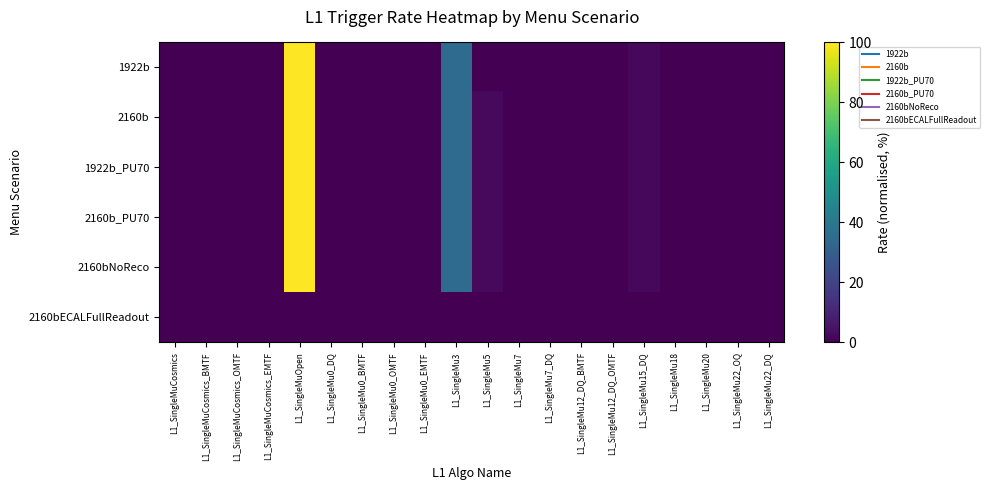

Between L1_SingleMu15_DQ and L1_SingleMu7_DQ, which is larger?

L1_SingleMu15_DQ